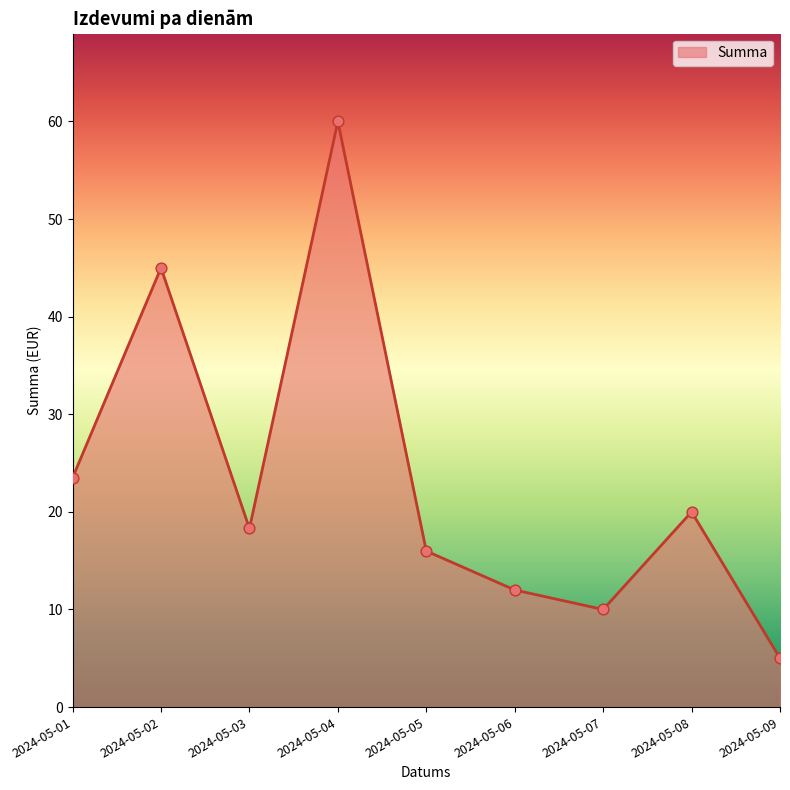

What is the ratio of the value at 2024-05-01 to the value at 2024-05-03?

1.3